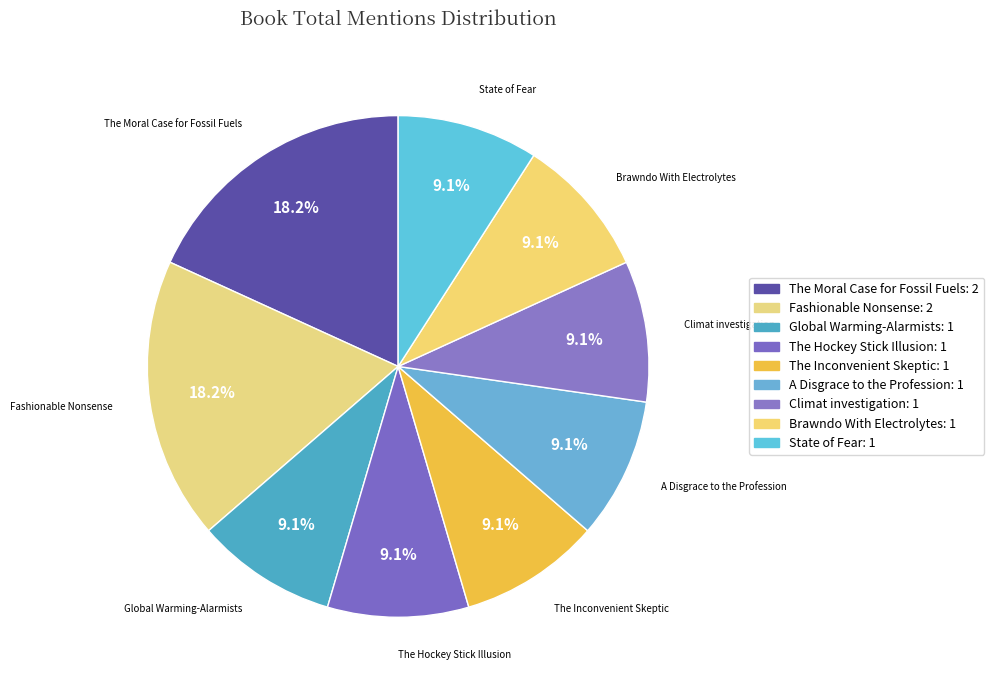

How many segments does this pie chart have?

9